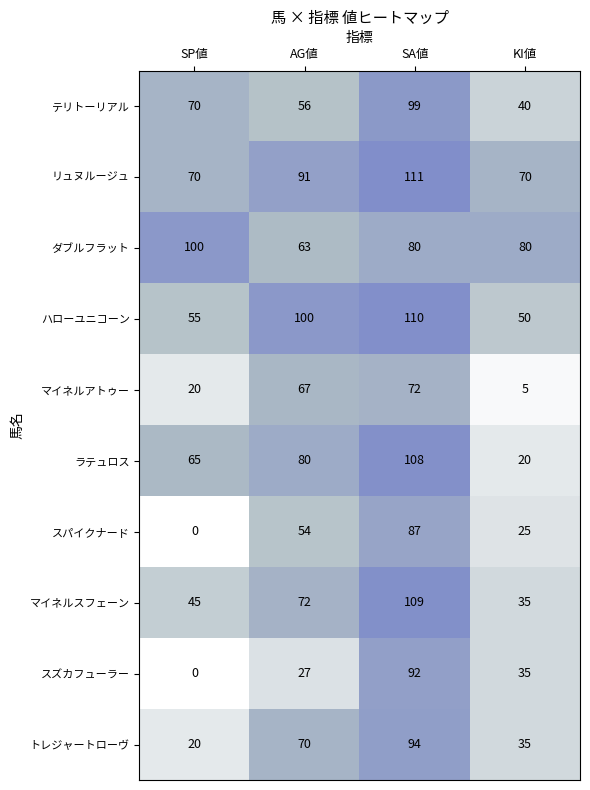

What is the difference between the highest and lowest values at SA値?

39